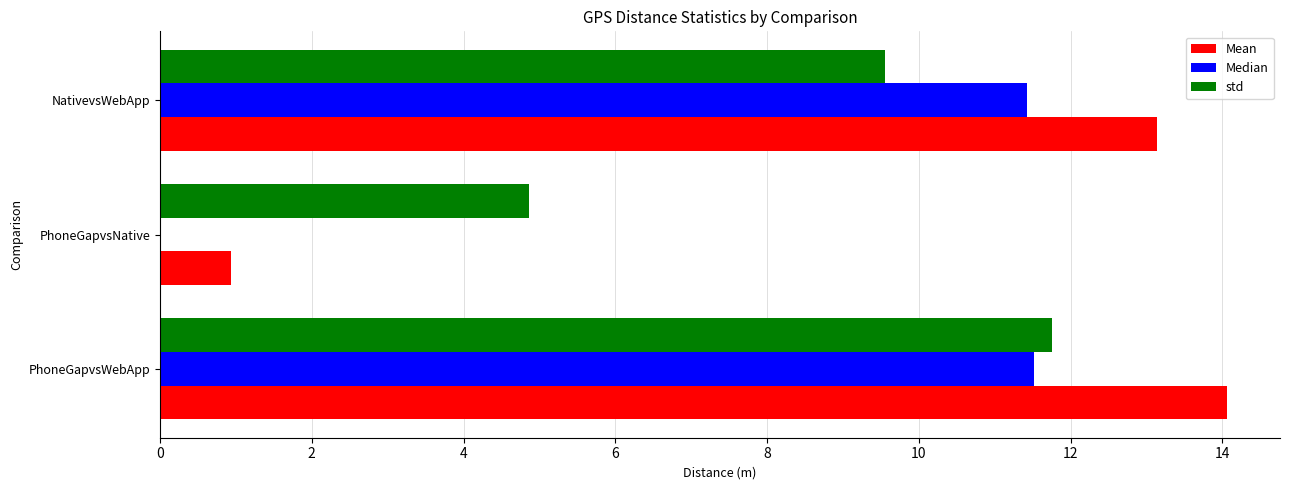

Is it true that Median equals 3.5 at PhoneGapvsWebApp?

False